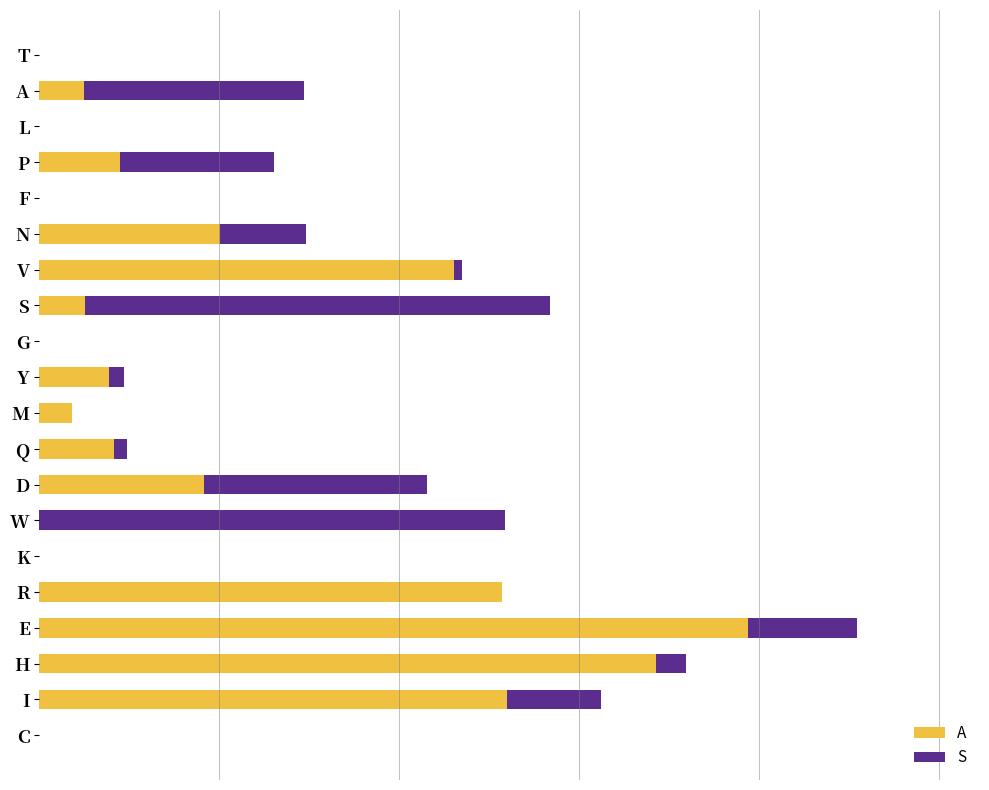

What is the value of the S bar at the 2nd from the left?

0.1